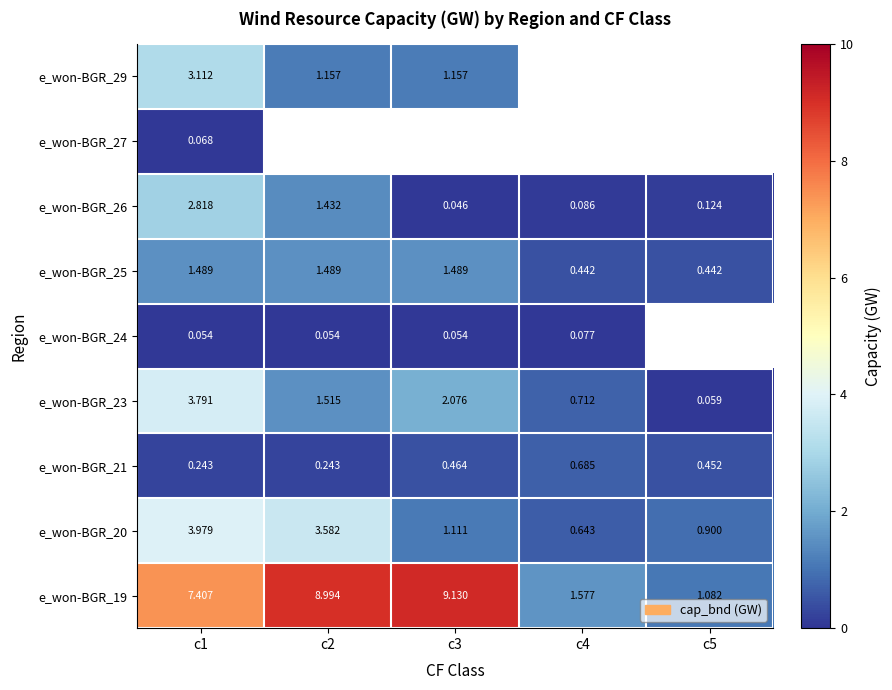

How many values in the e_won-BGR_19 series exceed 7?

3